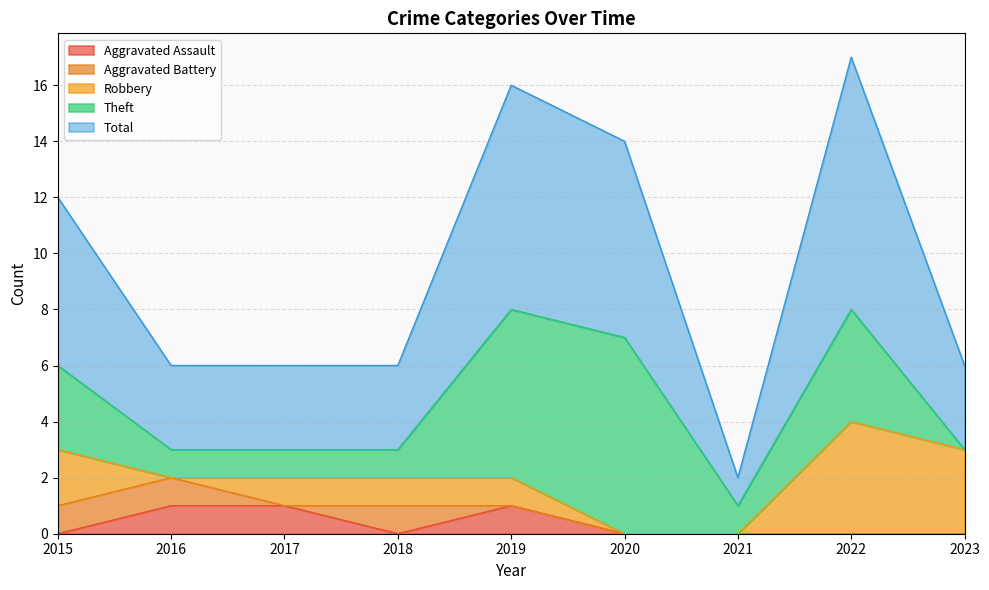

Between 2019 and 2018, which is larger?

2019